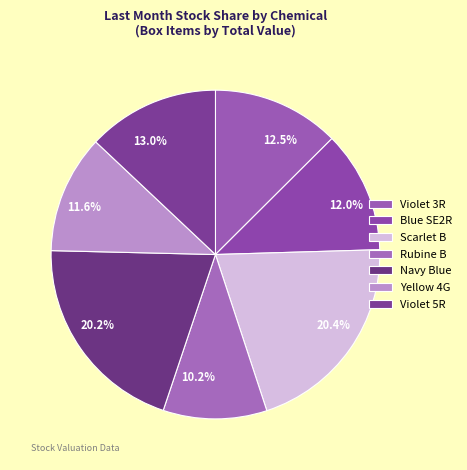

Is there any slice that represents more than half of the pie?

No